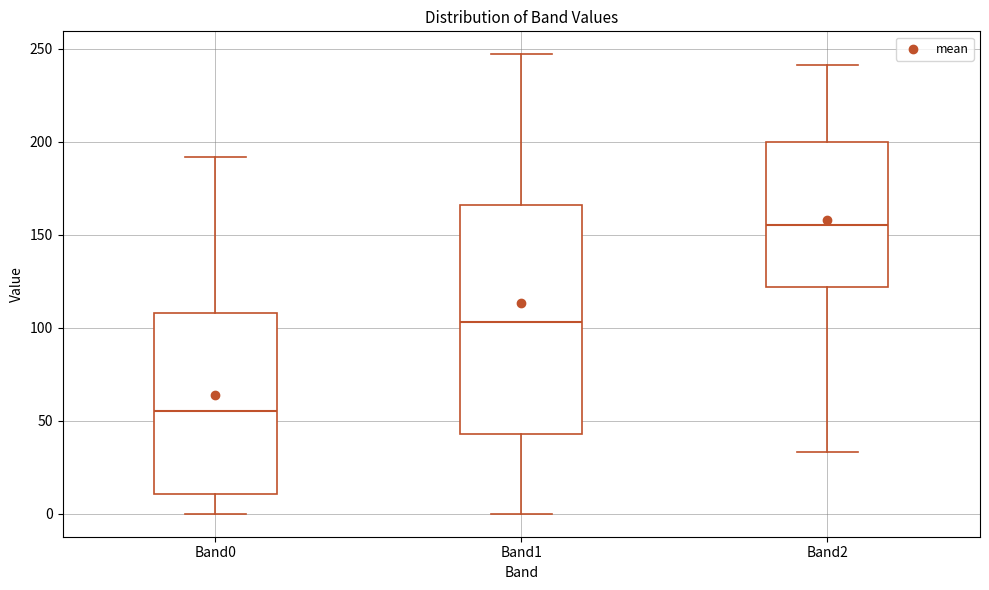

Comparing the boxes themselves (not the whiskers), which one is the tallest?

Band1